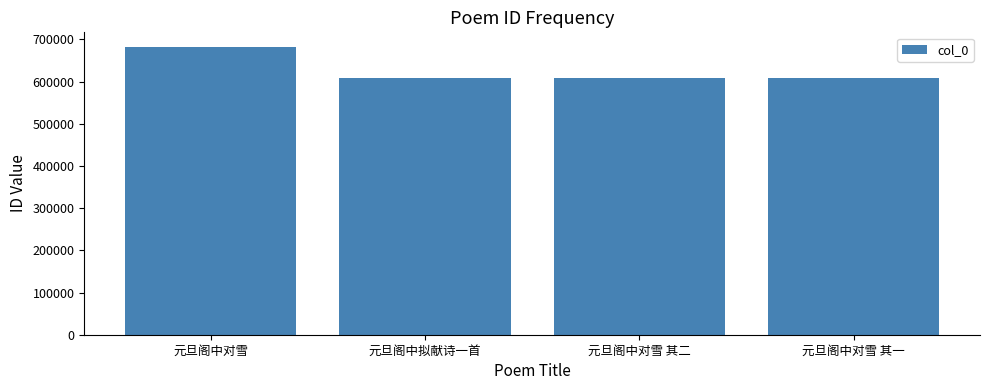

What is the sum of all values?

2509113